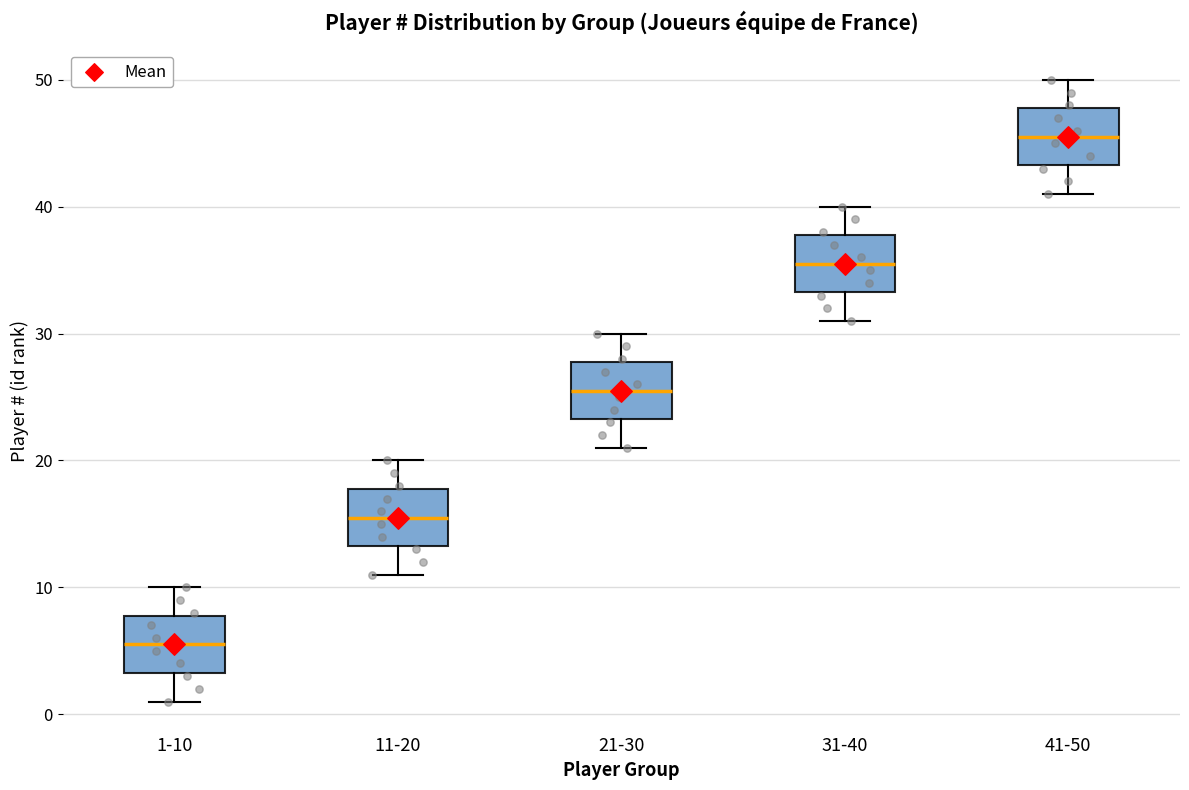

Reading left to right, read every box against the y-axis: the position of its median line, the range the box covers, and the ends of its whiskers. The values are not printed on the chart, so give them approximately, as read against the axis.

1-10: median 6, box 3 to 8, whiskers 1 to 10
11-20: median 16, box 13 to 18, whiskers 11 to 20
21-30: median 26, box 23 to 28, whiskers 21 to 30
31-40: median 36, box 33 to 38, whiskers 31 to 40
41-50: median 46, box 43 to 48, whiskers 41 to 50